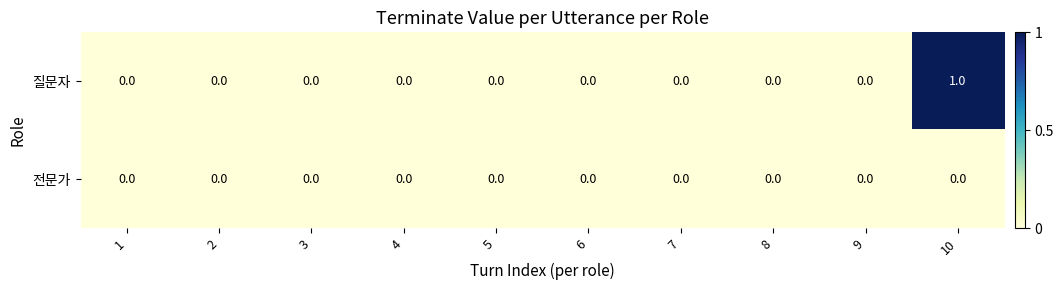

Reading left to right, transcribe all the data shown in this chart.

질문자: 0	0	0	0	0	0	0	0	0	1
전문가: 0	0	0	0	0	0	0	0	0	0